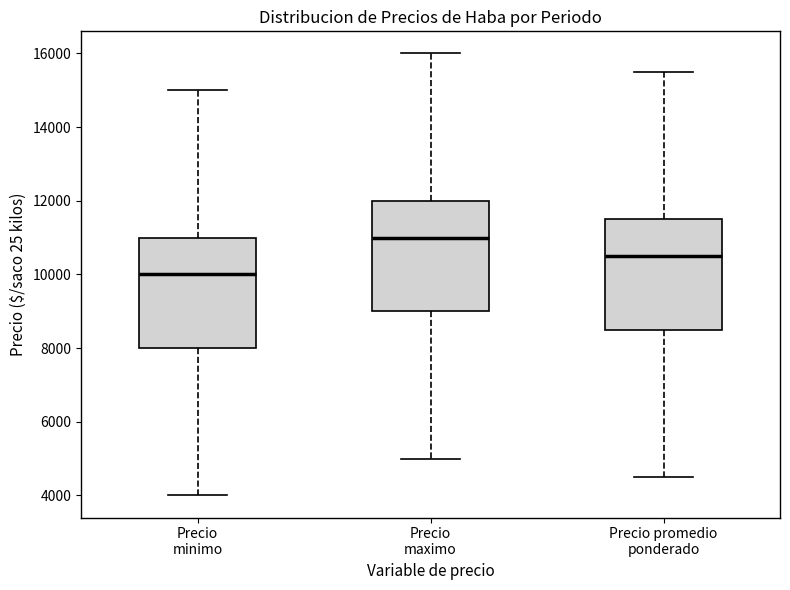

Which box's median line is the lowest?

Precio minimo